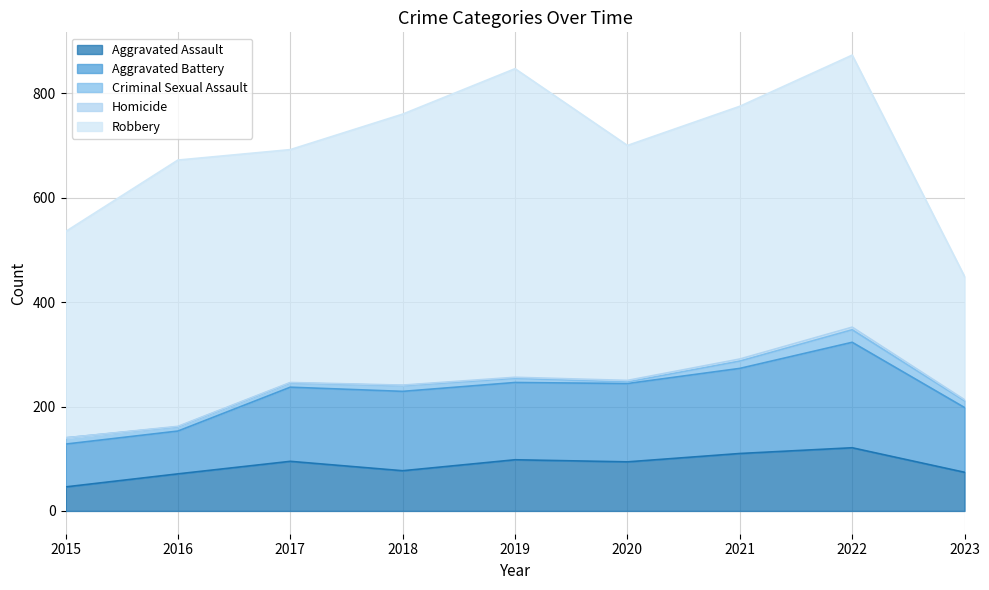

True or false: Aggravated Battery and Aggravated Assault cross at least once.

False